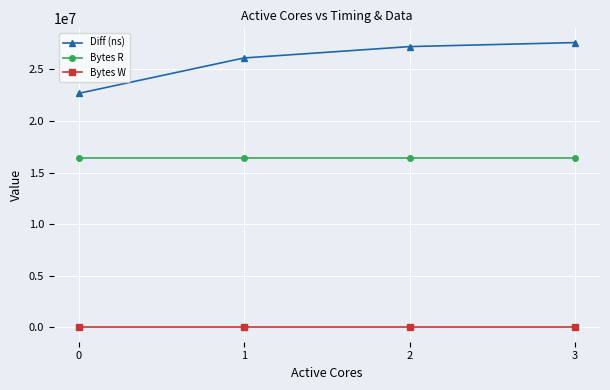

What value does the Diff (ns) series have at 0, to the nearest 50?

22678150